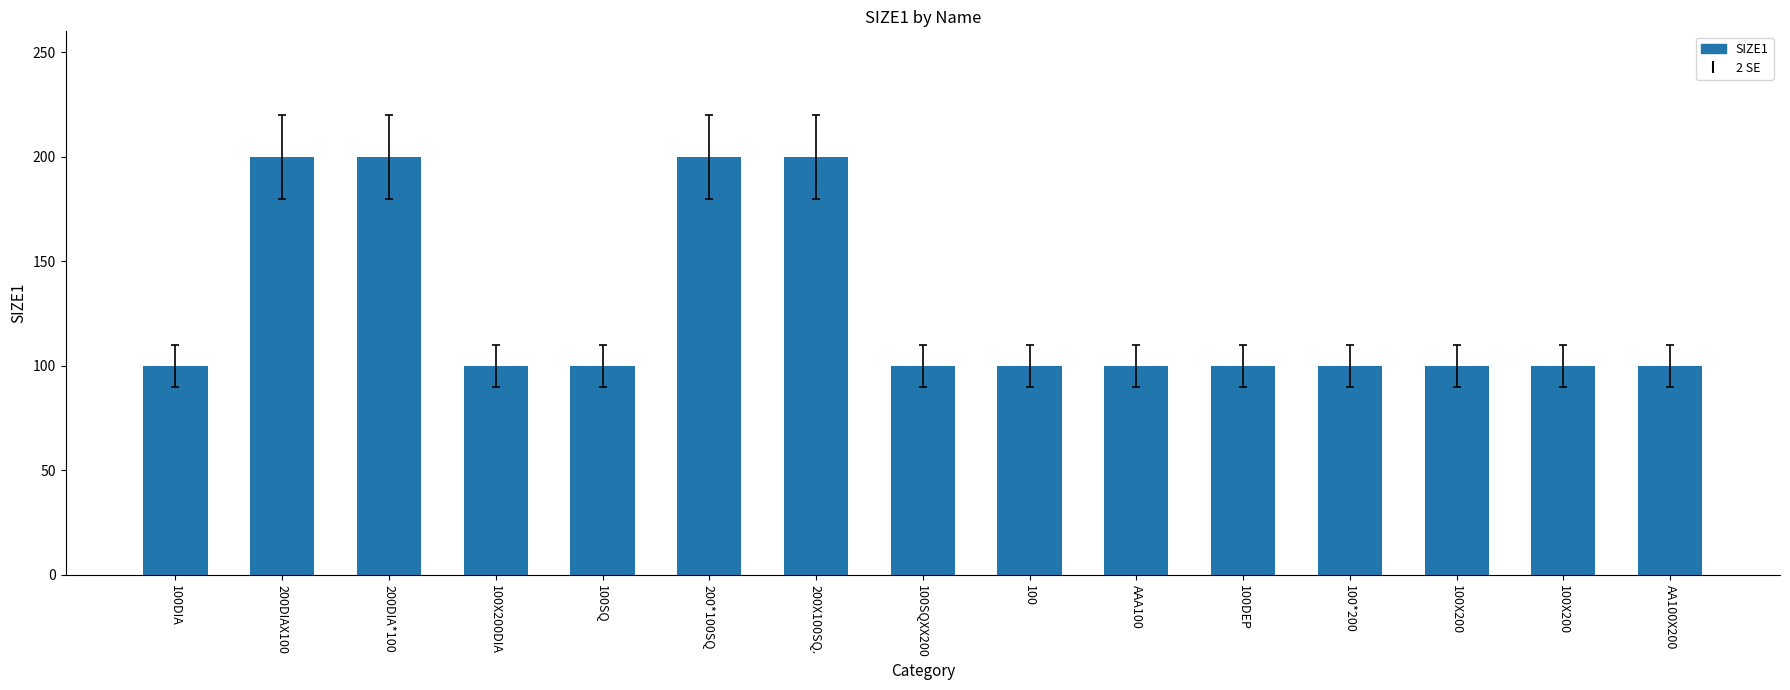

Count the number of categories in the chart.

15